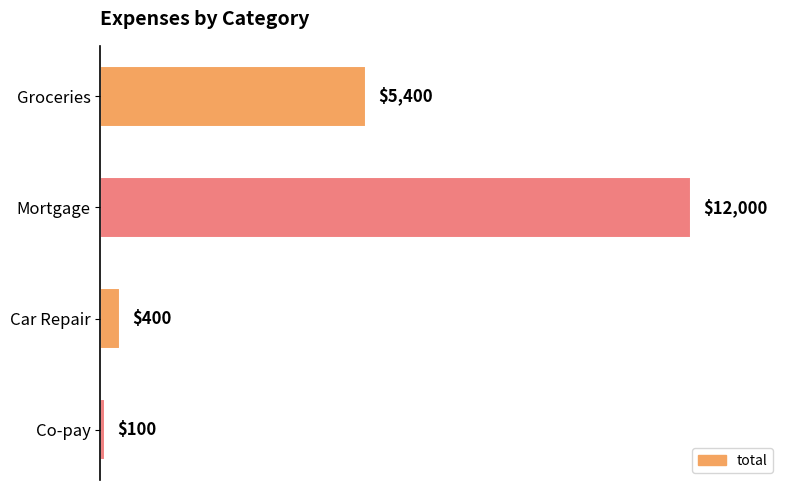

Are the bars horizontal?

Yes